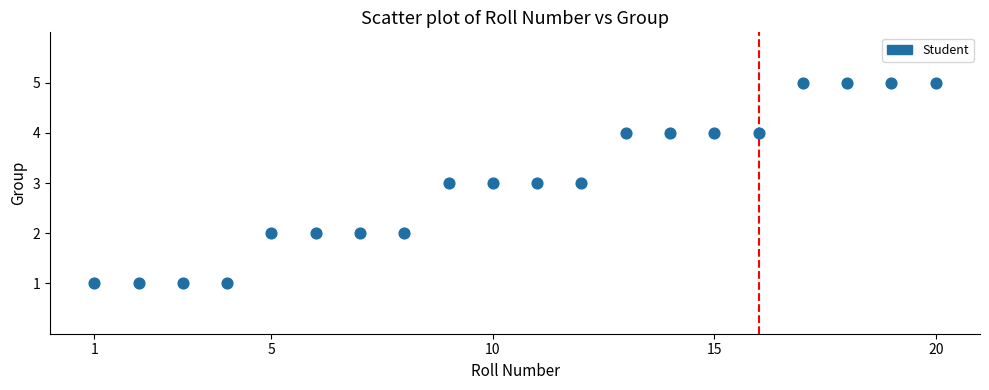

What is the range of X values (max minus min)?

19